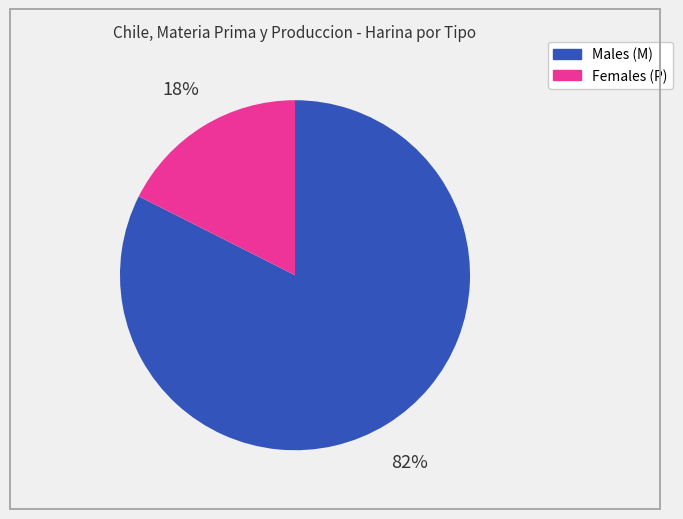

To the nearest percent, what is the average slice percentage?

50%